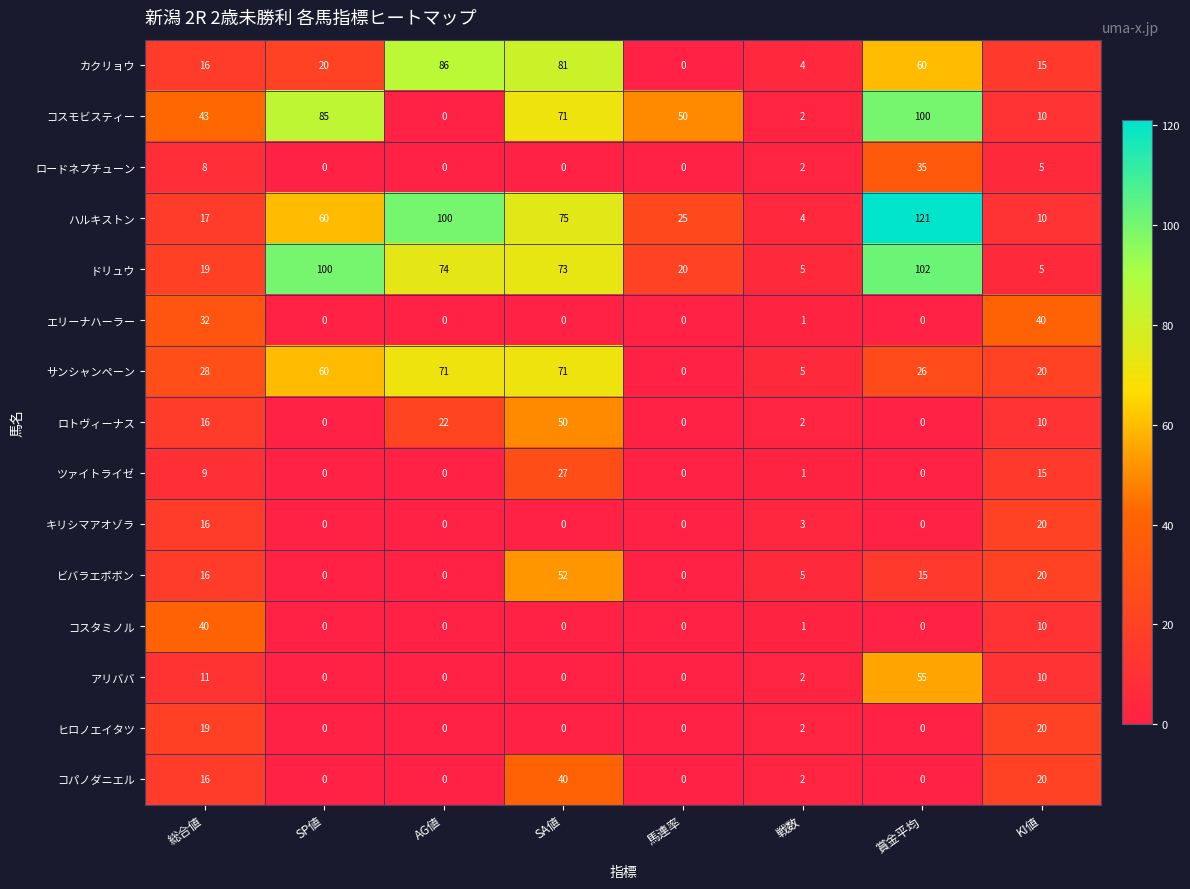

At which label does ロトヴィーナス first exceed 10?

総合値